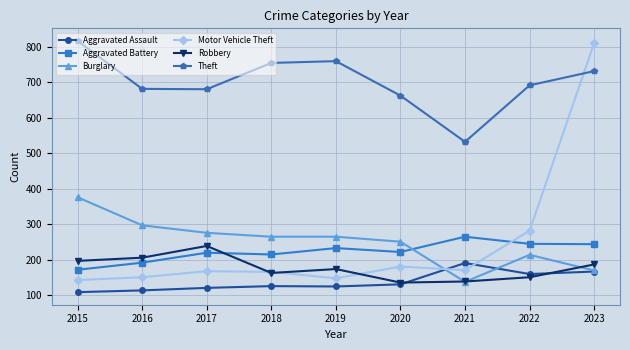

True or false: Burglary has a value of 422 at 2020.

False